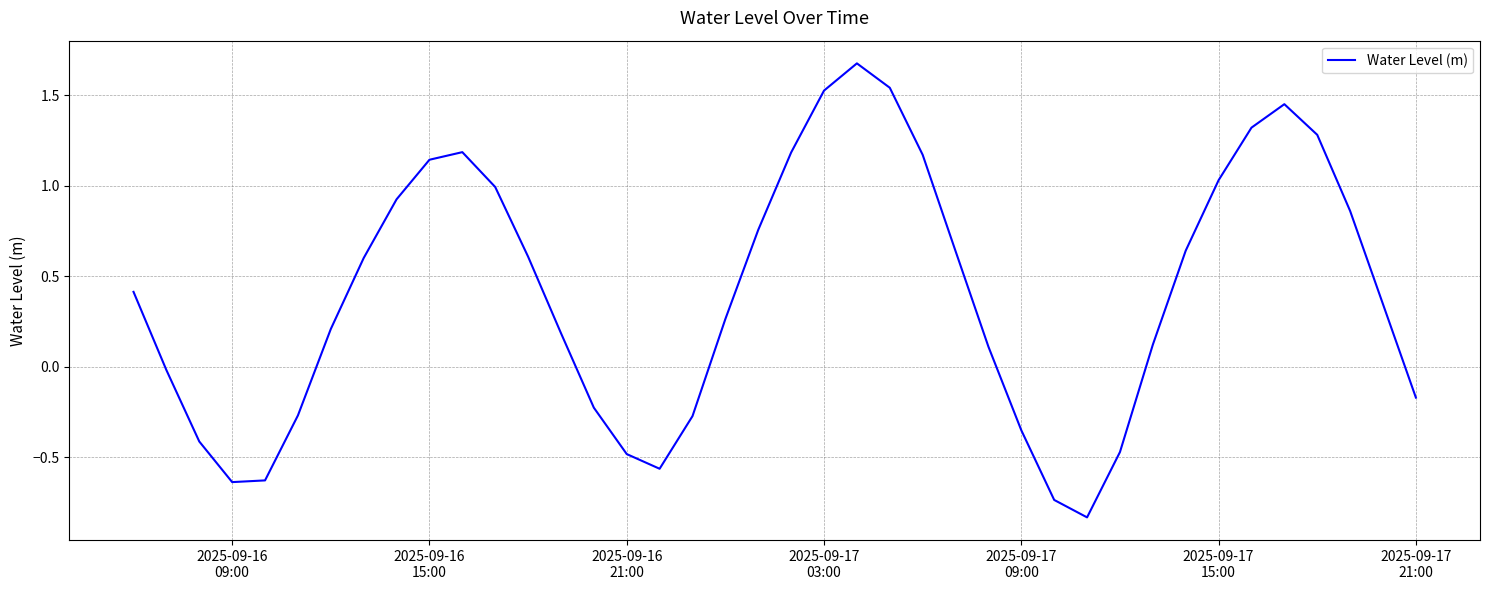

What is the maximum value shown in the chart?

1.7